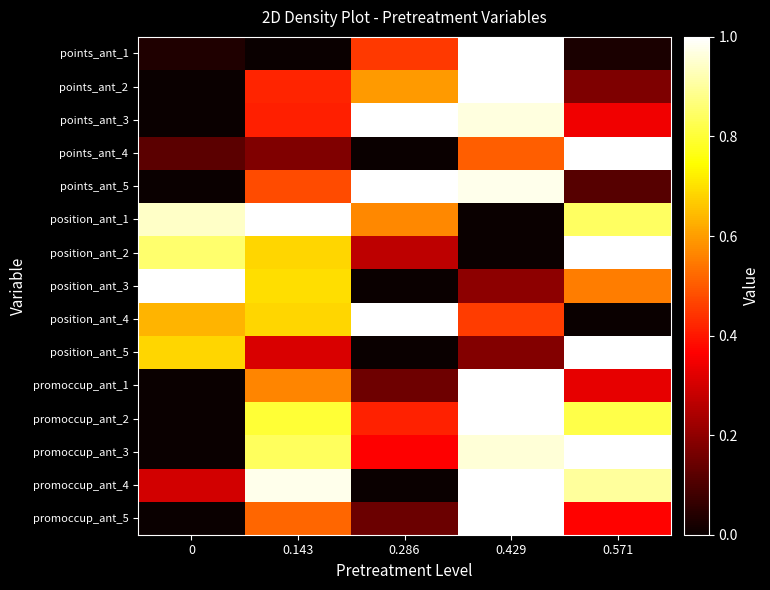

Reading left to right, extract all data points from this chart.

points_ant_1: 0=0.0	0.143=0.0	0.286=0.5	0.429=1.0	0.571=0.0
points_ant_2: 0=0.0	0.143=0.4	0.286=0.6	0.429=1.0	0.571=0.2
points_ant_3: 0=0.0	0.143=0.4	0.286=1.0	0.429=1.0	0.571=0.3
points_ant_4: 0=0.1	0.143=0.2	0.286=0.0	0.429=0.5	0.571=1.0
points_ant_5: 0=0.0	0.143=0.5	0.286=1.0	0.429=1.0	0.571=0.1
position_ant_1: 0=0.9	0.143=1.0	0.286=0.6	0.429=0.0	0.571=0.8
position_ant_2: 0=0.9	0.143=0.7	0.286=0.3	0.429=0.0	0.571=1.0
position_ant_3: 0=1.0	0.143=0.7	0.286=0.0	0.429=0.2	0.571=0.6
position_ant_4: 0=0.6	0.143=0.7	0.286=1.0	0.429=0.5	0.571=0.0
position_ant_5: 0=0.7	0.143=0.3	0.286=0.0	0.429=0.2	0.571=1.0
promoccup_ant_1: 0=0.0	0.143=0.6	0.286=0.2	0.429=1.0	0.571=0.3
promoccup_ant_2: 0=0.0	0.143=0.8	0.286=0.4	0.429=1.0	0.571=0.8
promoccup_ant_3: 0=0.0	0.143=0.8	0.286=0.4	0.429=1.0	0.571=1.0
promoccup_ant_4: 0=0.3	0.143=1.0	0.286=0.0	0.429=1.0	0.571=0.9
promoccup_ant_5: 0=0.0	0.143=0.5	0.286=0.1	0.429=1.0	0.571=0.4